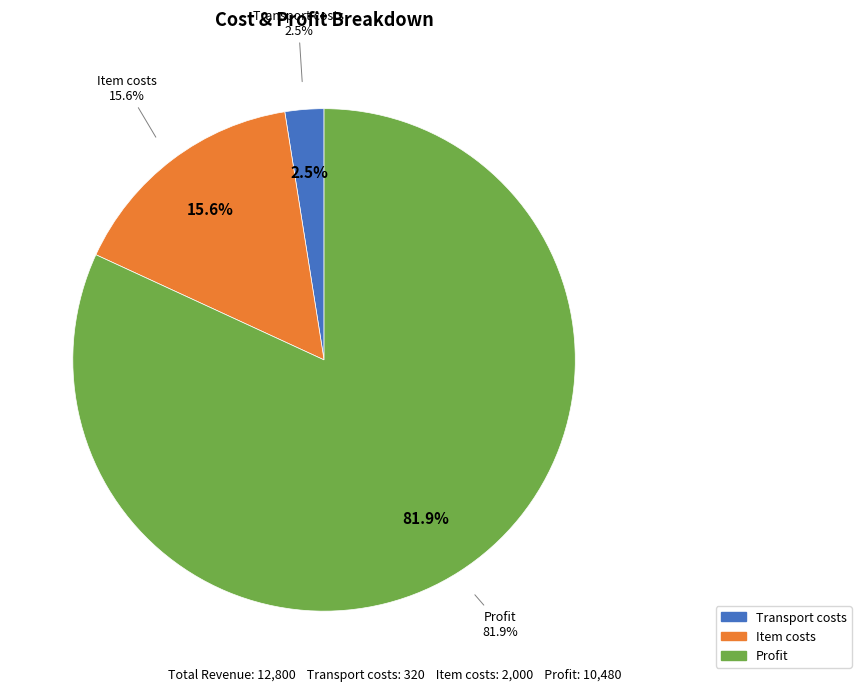

What is the majority slice?

Profit